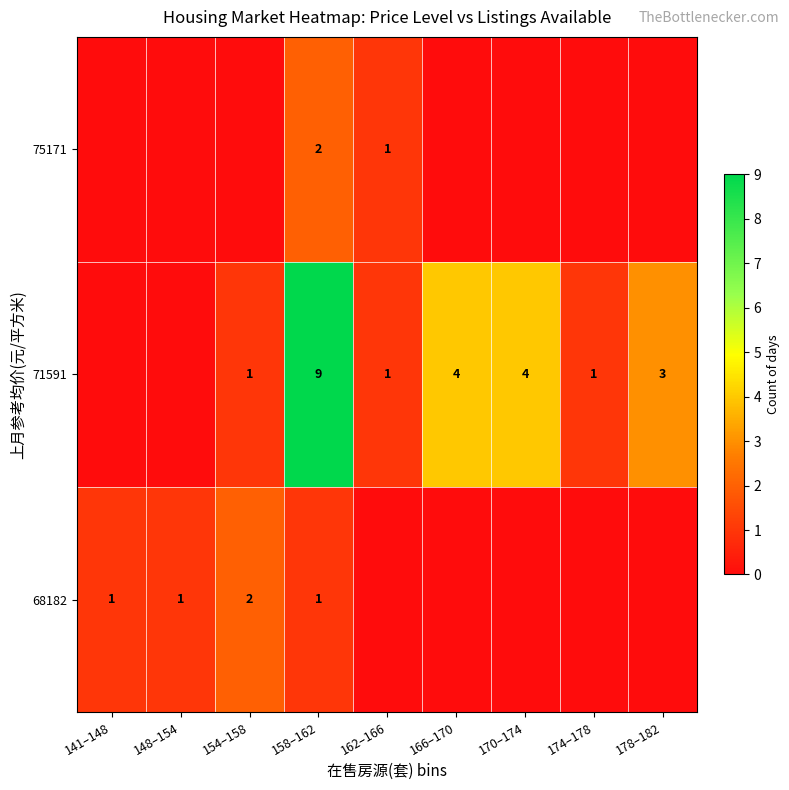

What is the total value across all series at 158–162?

12